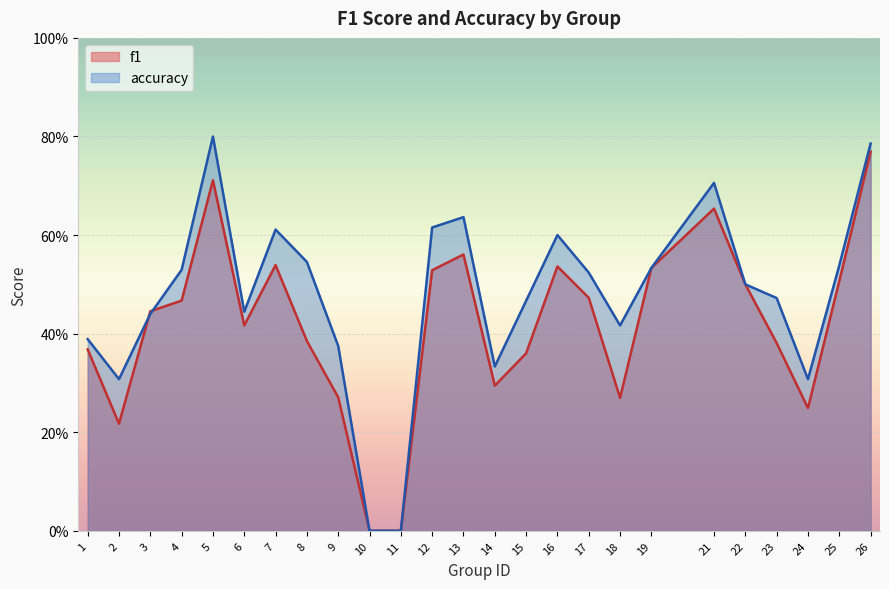

What is the highest value of the f1 series?

0.8